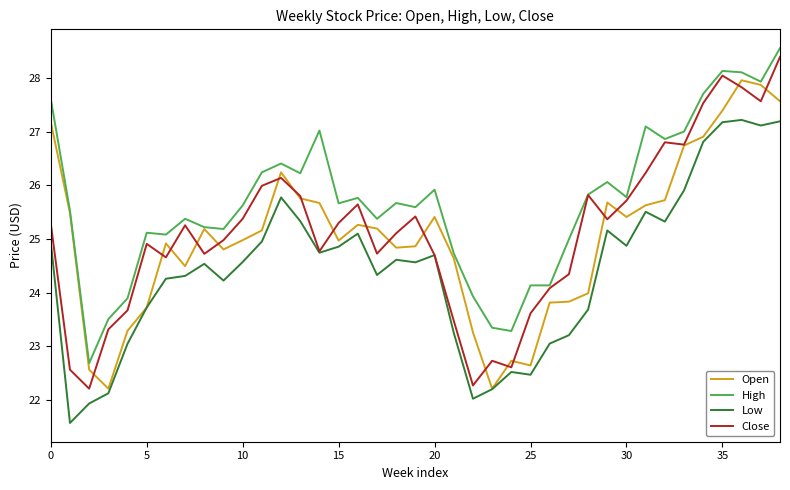

Which series has the largest total across all categories?

High